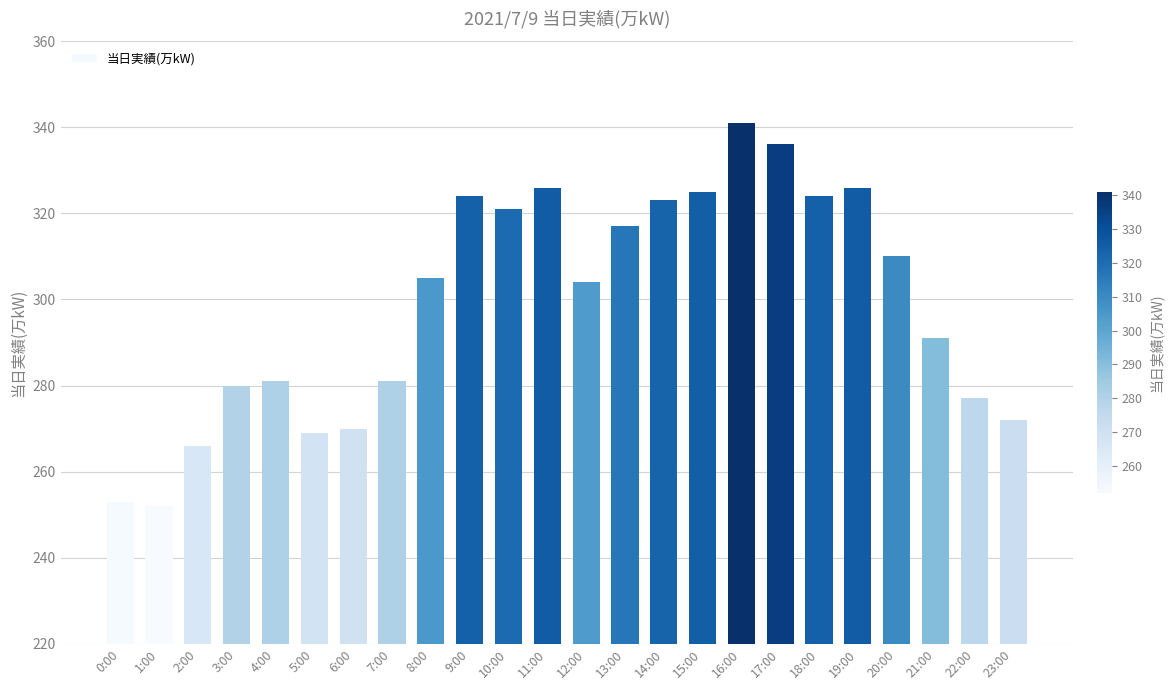

Where is the data nearest to the value 296?

21:00